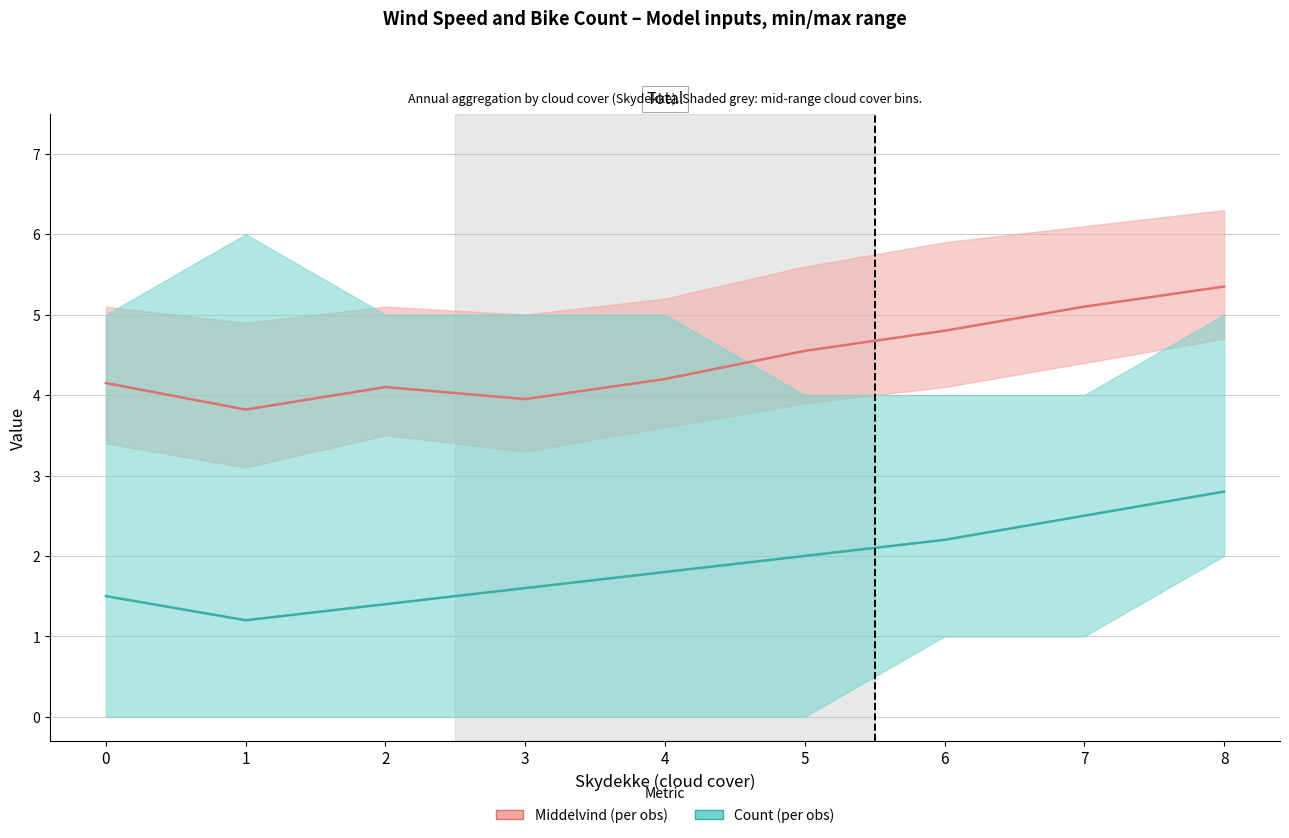

At which category does Middelvind_min reach its first local valley?

1